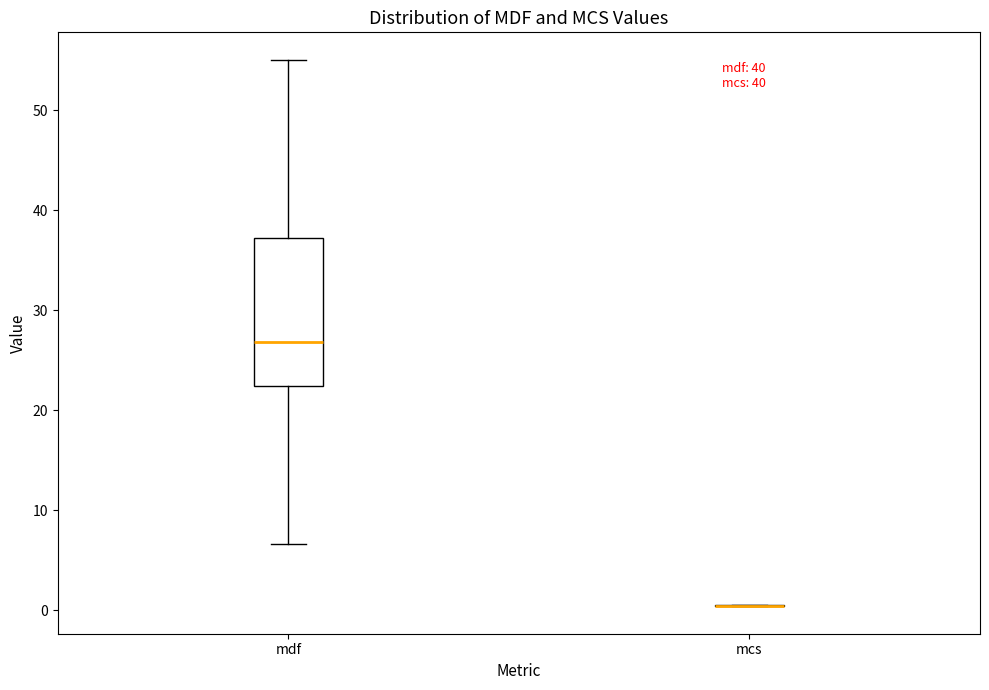

Reading left to right, transcribe this box plot: for each box, give where its median line is, the range the box spans, and where its two whiskers end, as read against the y-axis. The values are not printed on the chart, so give them approximately, as read against the axis.

mdf: median 27, box 22 to 37, whiskers 7 to 55
mcs: box collapsed to a line at 0, whiskers 0 to 1